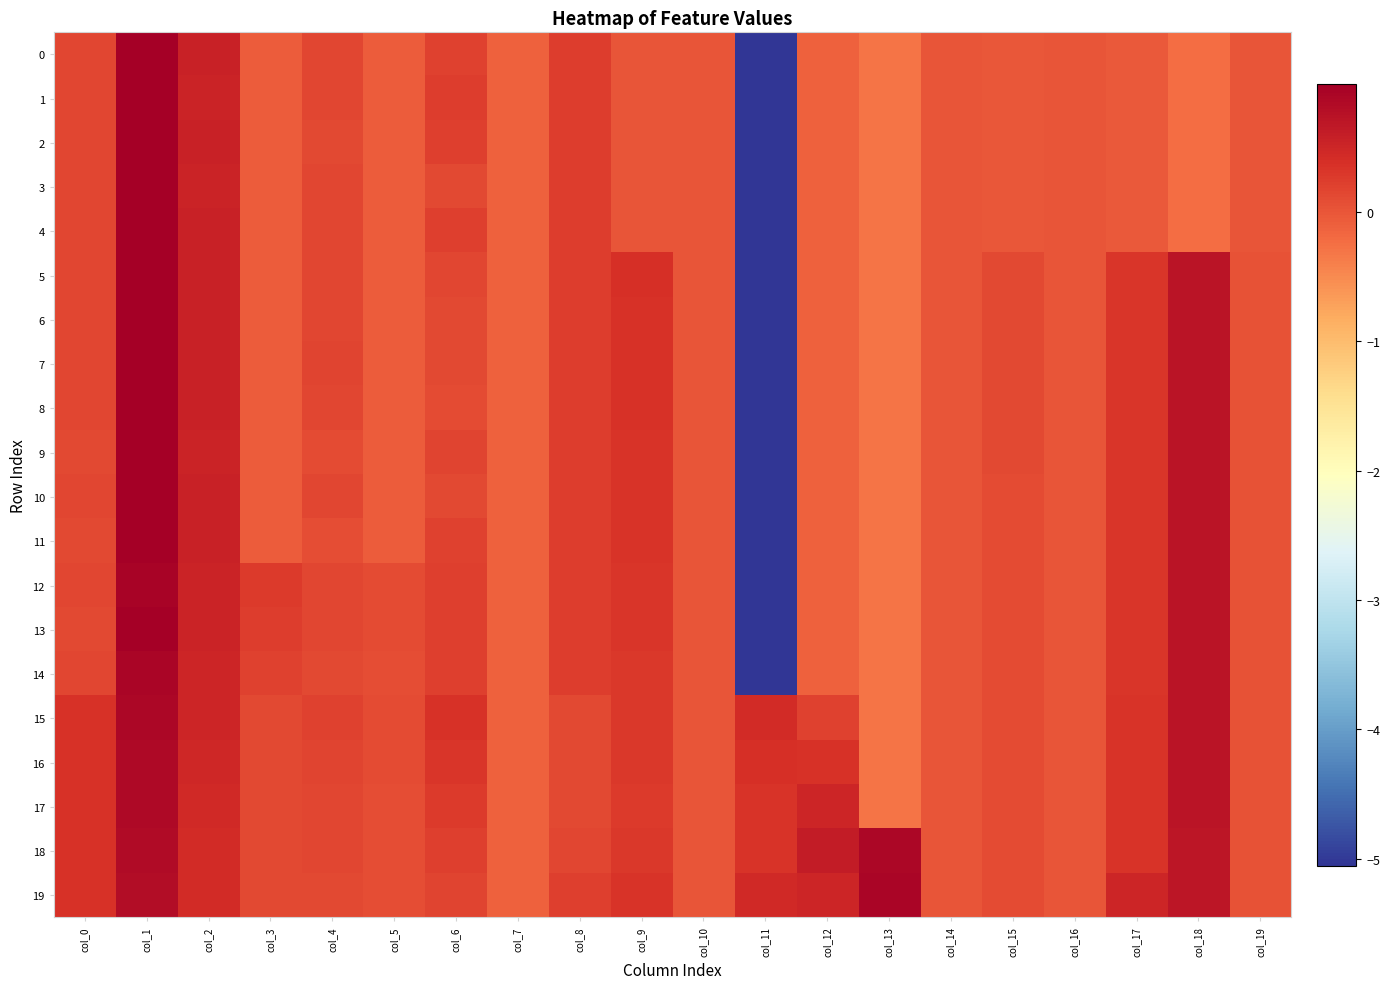

Rank the series at col_12 from highest to lowest value.

18, 19, 17, 16, 15, 0, 1, 2, 3, 4, 5, 6, 7, 8, 9, 10, 11, 12, 13, 14